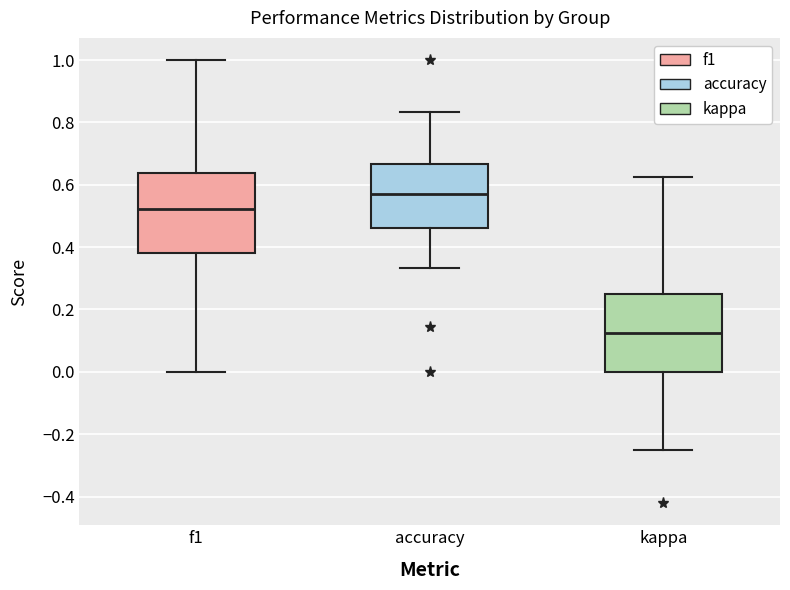

Reading left to right, transcribe this box plot: for each box, give where its median line is, the range the box spans, and where its two whiskers end, as read against the y-axis. The values are not printed on the chart, so give them approximately, as read against the axis.

f1: median 0.52, box 0.38 to 0.64, whiskers 0.00 to 1.00
accuracy: median 0.58, box 0.46 to 0.66, whiskers 0.34 to 0.84
kappa: median 0.12, box 0.00 to 0.26, whiskers -0.24 to 0.62